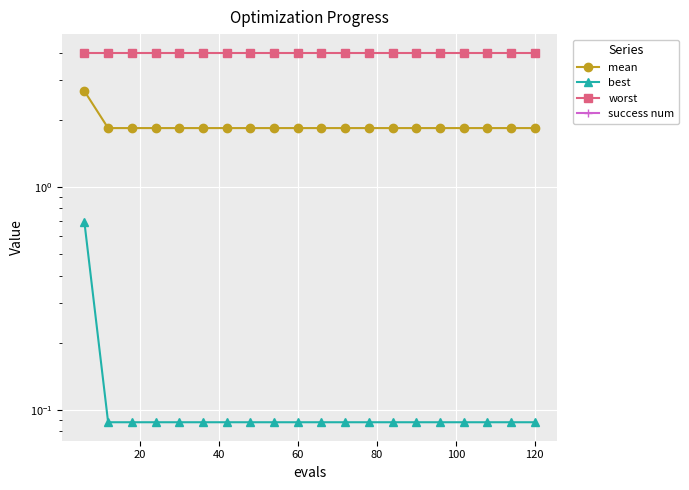

How many lines are shown in the chart?

4